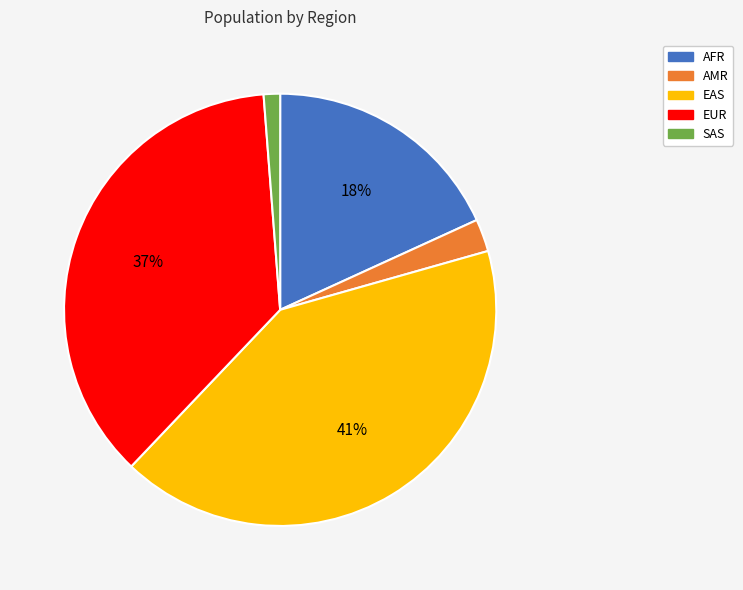

What is the ratio of the value at AFR to the value at EUR?

0.5